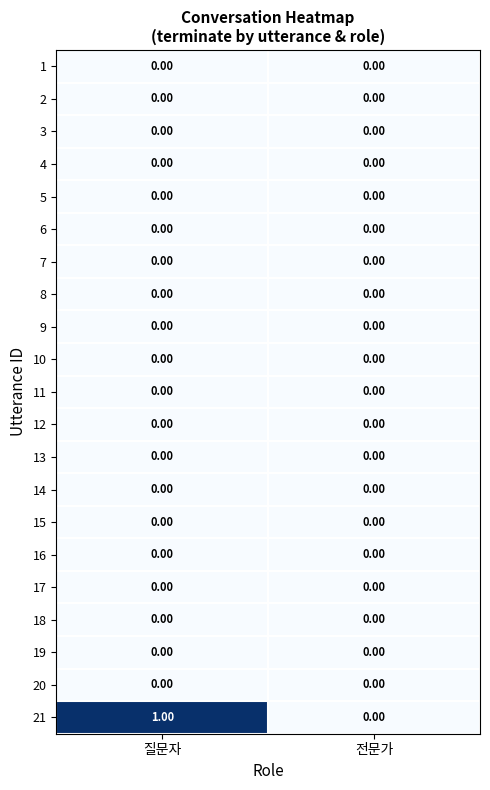

Between 질문자 and 전문가, which series saw the biggest shift?

21